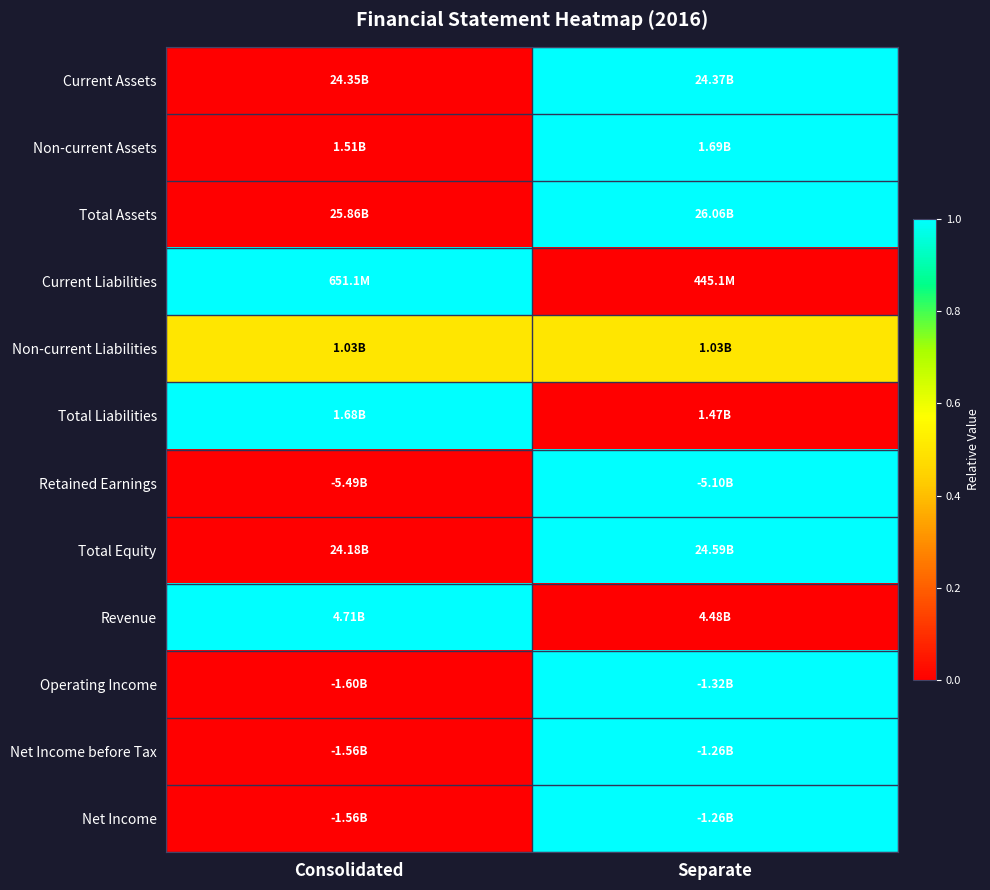

Between Consolidated and Separate, which is larger?

Separate